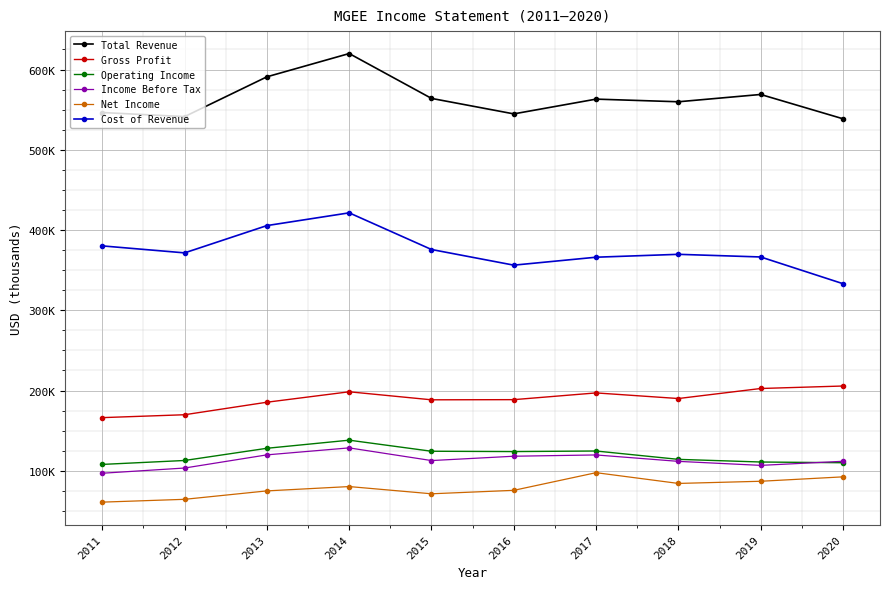

What are all the series names shown in the legend?

Total Revenue, Gross Profit, Operating Income, Income Before Tax, Net Income, Cost of Revenue